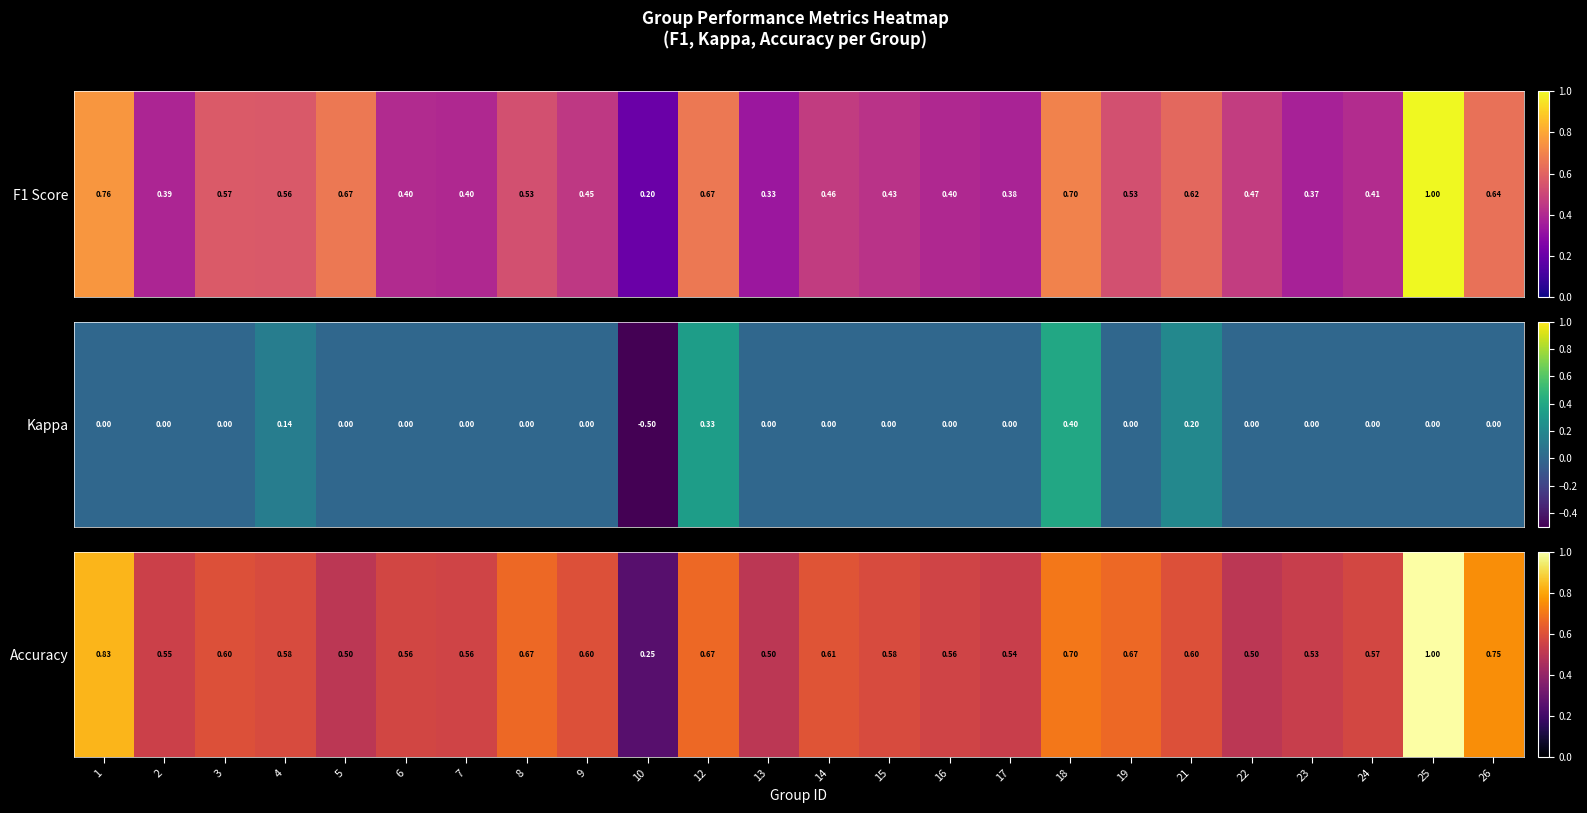

Count the number of categories in the chart.

24